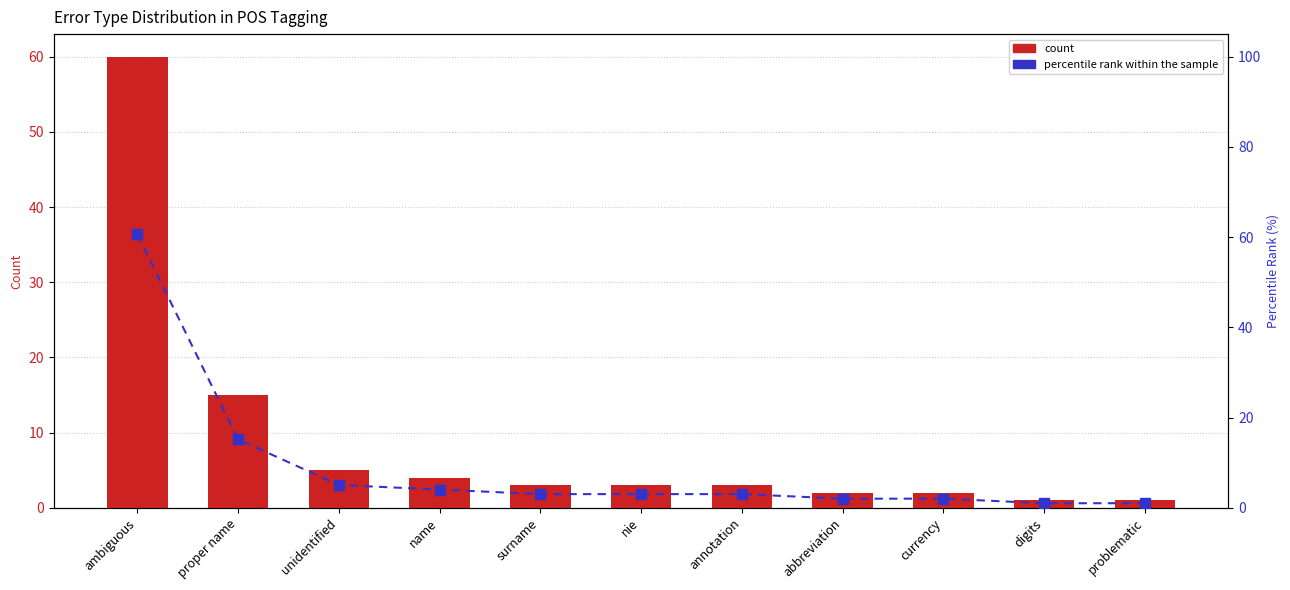

Reading left to right, extract all data points from this chart.

count: ambiguous=60.0	proper name=15.0	unidentified=5.0	name=4.0	surname=3.0	nie=3.0	annotation=3.0	abbreviation=2.0	currency=2.0	digits=1.0	problematic=1.0
percentile rank within the sample: ambiguous=60.6	proper name=15.2	unidentified=5.1	name=4.0	surname=3.0	nie=3.0	annotation=3.0	abbreviation=2.0	currency=2.0	digits=1.0	problematic=1.0